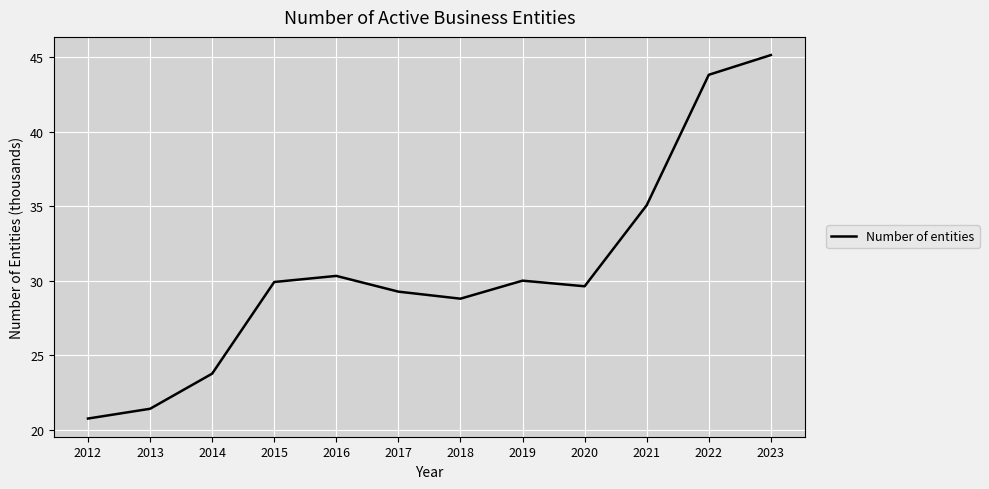

How many lines are shown in the chart?

1